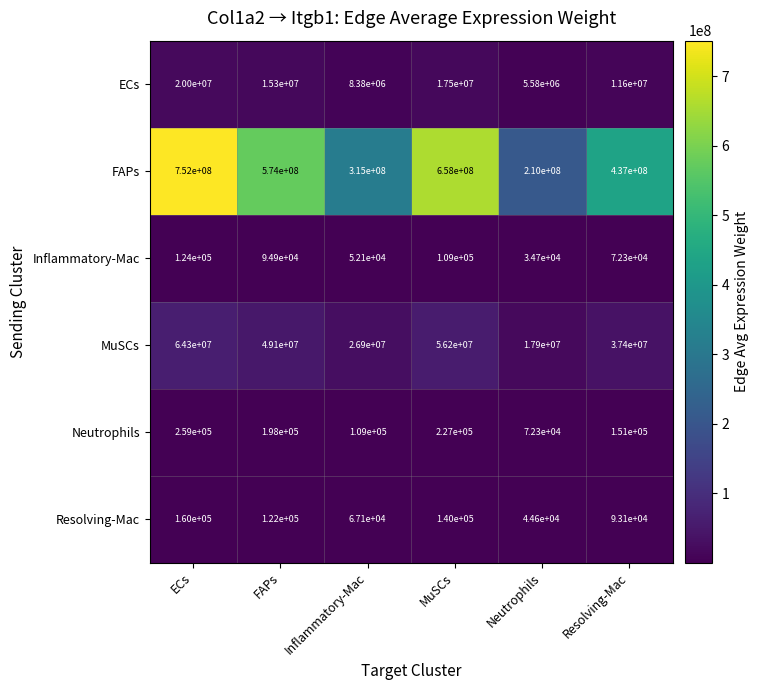

Rank the series by their maximum value, from lowest to highest.

Inflammatory-Mac, Resolving-Mac, Neutrophils, ECs, MuSCs, FAPs